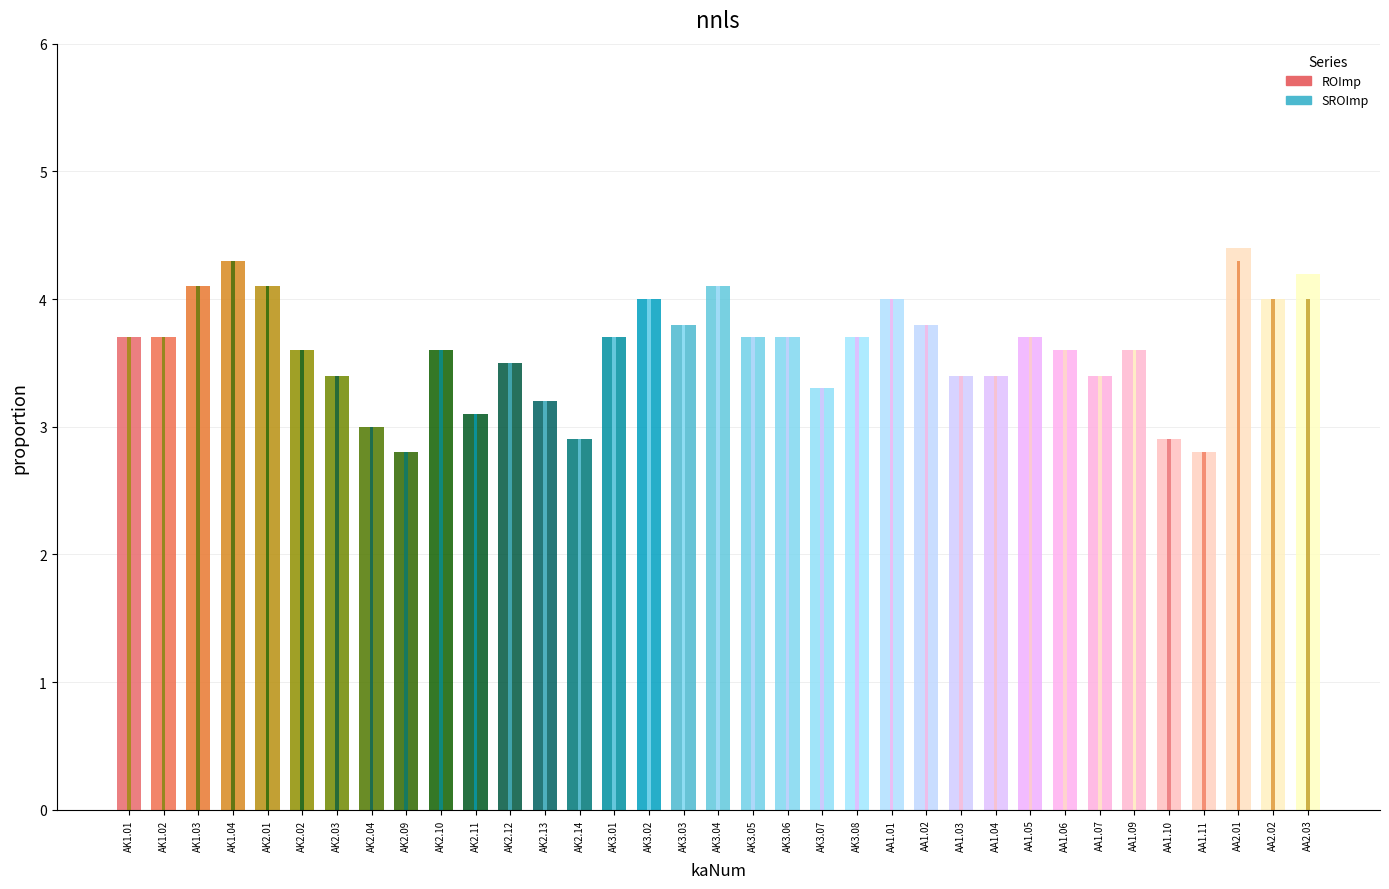

Rank the series by their maximum value, from highest to lowest.

ROImp, SROImp